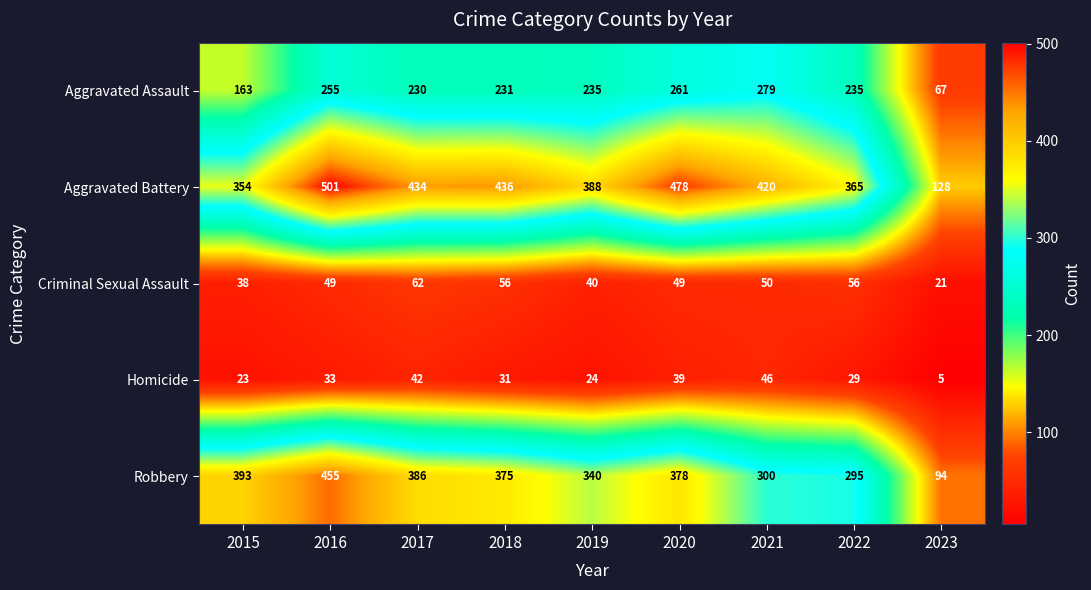

Is it true that Criminal Sexual Assault equals 38 at 2015?

True